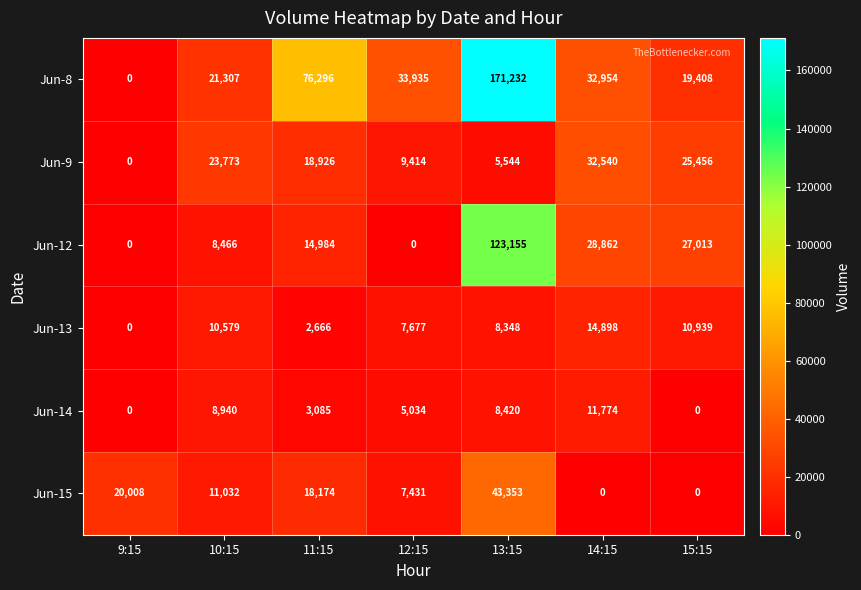

What is the spread (max minus min) of values at 13:15?

165688